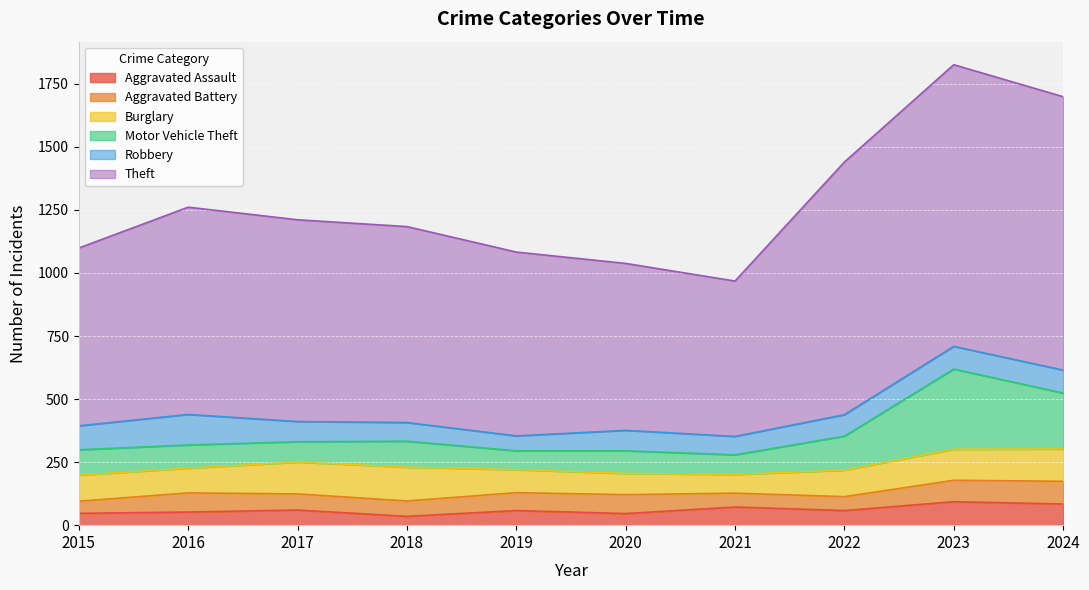

At which category is the sum across all series the highest?

2023